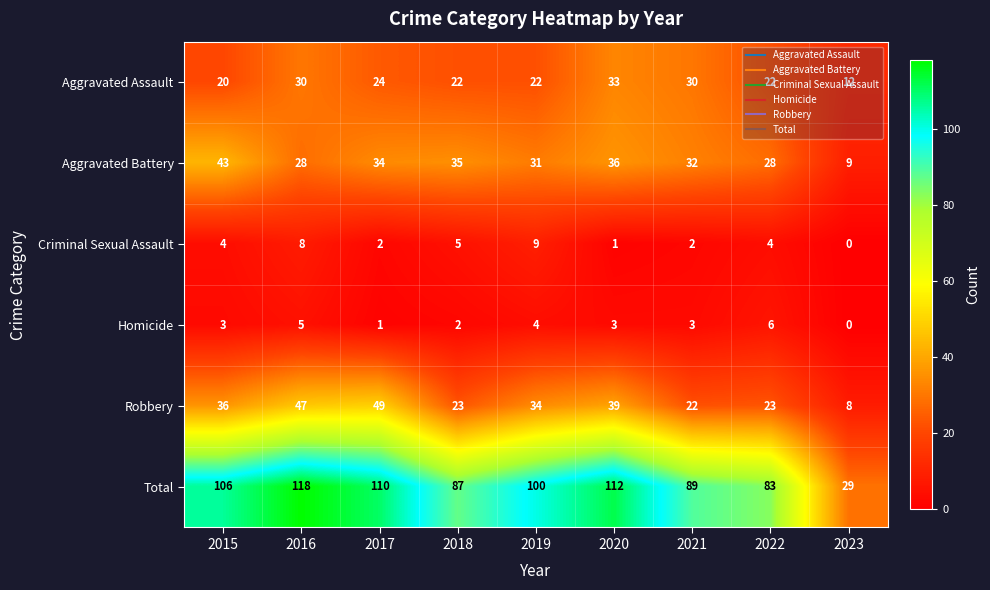

The value of Robbery at 2017 is 16. True or false?

False